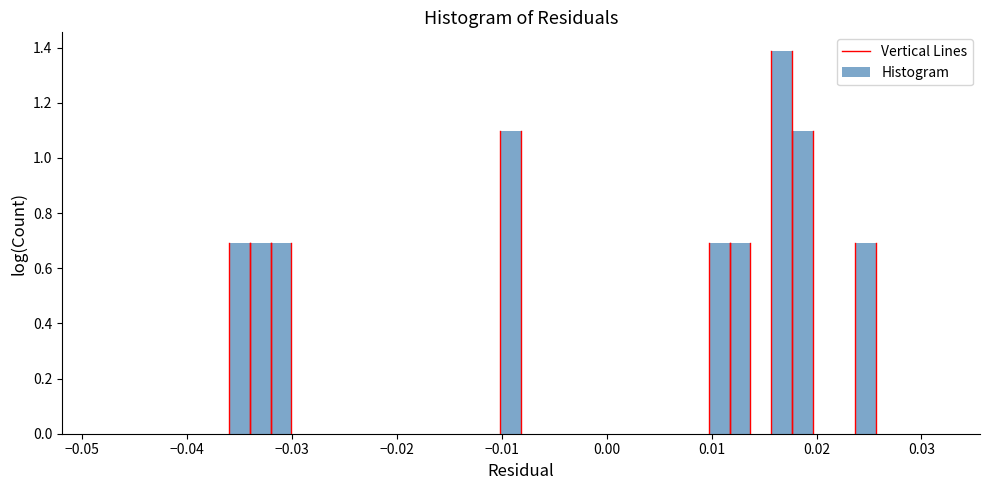

Read against the x-axis, roughly where is the centre of the tallest bar?

0.017